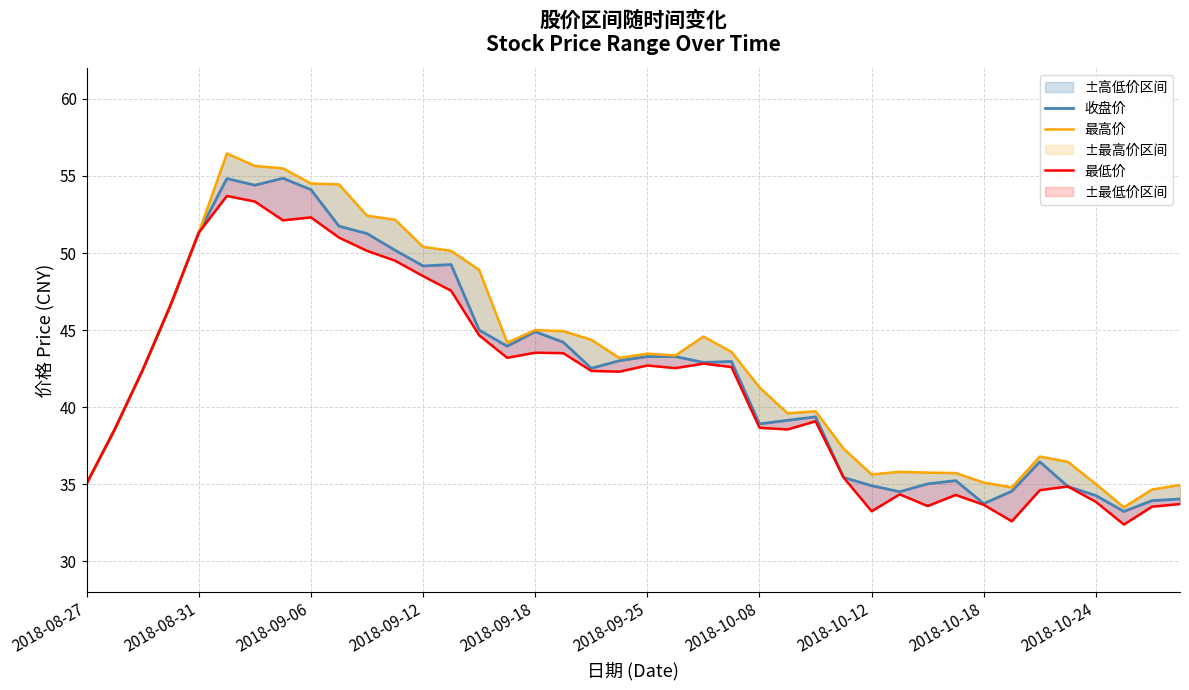

What are all the series names shown in the legend?

收盘价, 最高价, 最低价